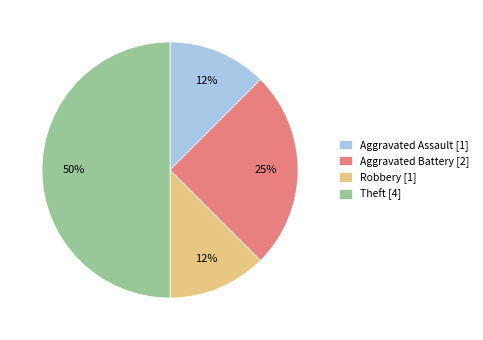

Which slice is the largest?

Theft [4]